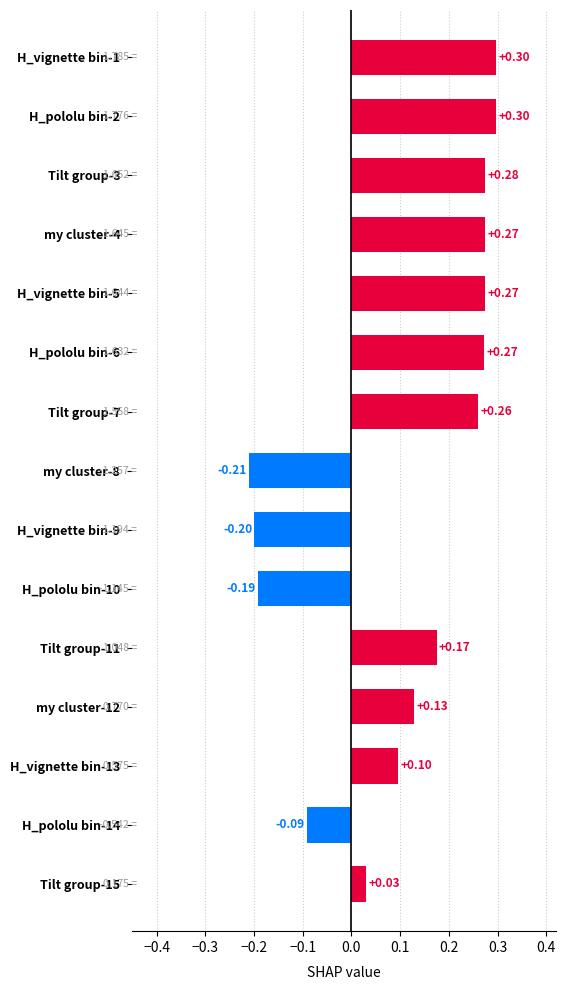

What is the change in value from H_vignette bin-9 to my cluster-12?

+0.3